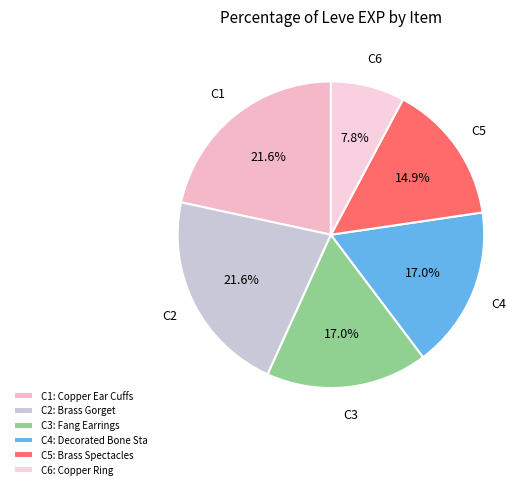

How many slices are in this pie chart?

6